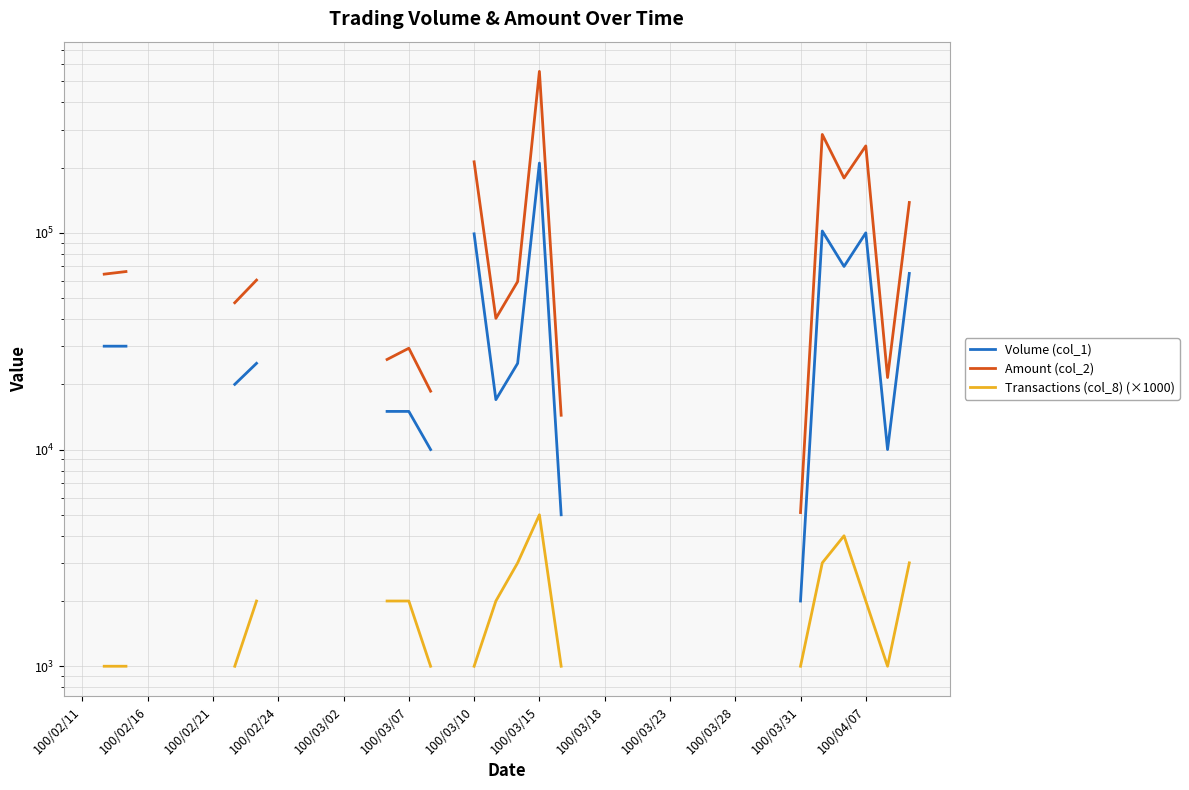

What is the total value across all series at 38?

206150.0